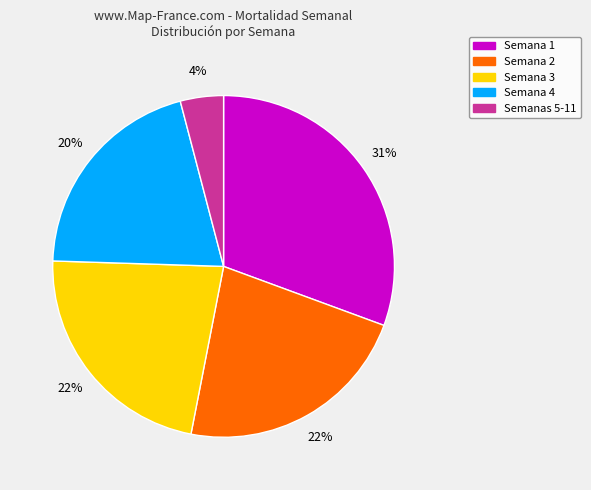

To the nearest percent, what is the average slice percentage?

20%